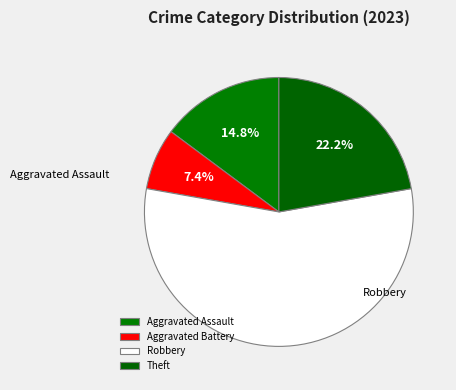

Approximately how many times larger is the value at Aggravated Battery compared to Robbery?

0.1